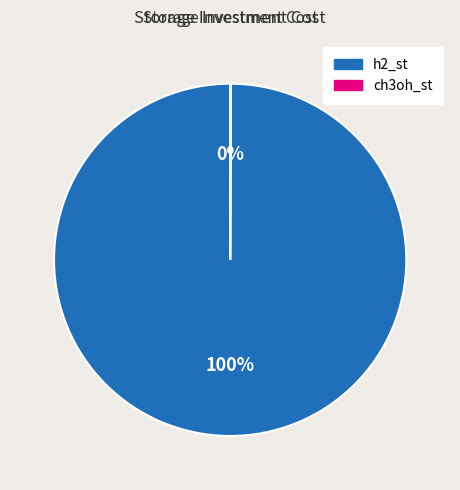

True or false: h2_st accounts for 87% of the total.

False